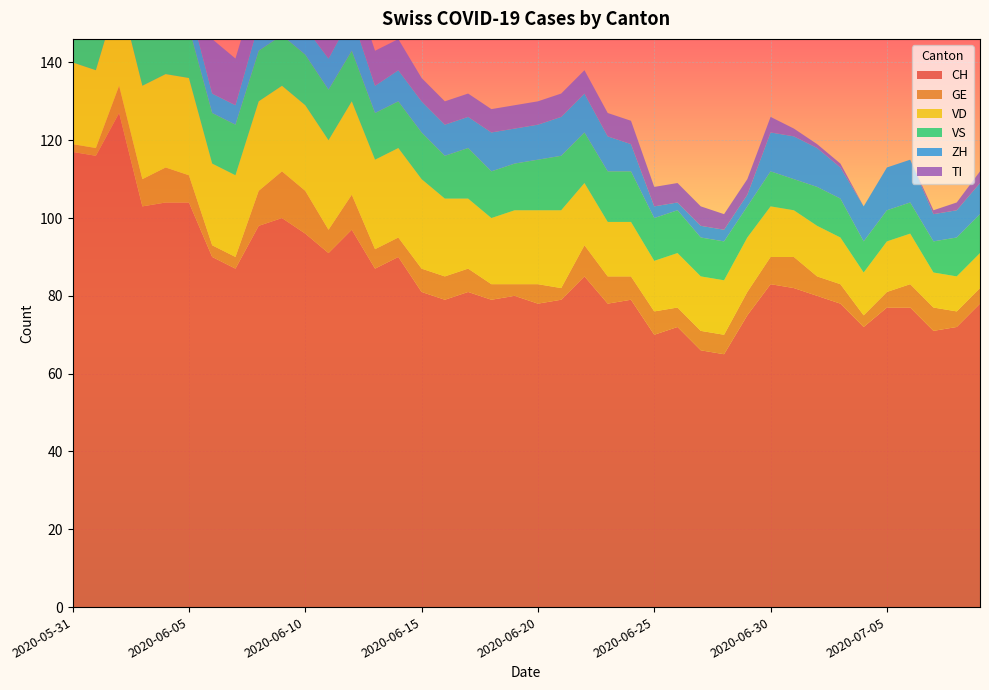

Reading left to right, extract all data points from this chart.

CH: 117	116	127	103	104	104	90	87	98	100	96	91	97	87	90	81	79	81	79	80	78	79	85	78	79	70	72	66	65	75	83	82	80	78	72	77	77	71	72	78
GE: 2	2	7	7	9	7	3	3	9	12	11	6	9	5	5	6	6	6	4	3	5	3	8	7	6	6	5	5	5	6	7	8	5	5	3	4	6	6	4	4
VD: 21	20	24	24	24	25	21	21	23	22	22	23	24	23	23	23	20	18	17	19	19	20	16	14	14	13	14	14	14	14	13	12	13	12	11	13	13	9	9	9
VS: 11	13	13	12	13	13	13	13	13	13	13	13	13	12	12	12	11	13	12	12	13	14	13	13	13	11	11	10	10	8	9	8	10	10	8	8	8	8	10	10
ZH: 8	8	10	4	4	6	5	5	7	6	7	8	9	7	8	8	8	8	10	9	9	10	10	9	7	3	2	3	3	3	10	11	10	8	9	11	11	7	7	8
TI: 29	27	25	19	17	16	14	12	11	11	10	10	9	9	8	6	6	6	6	6	6	6	6	6	6	5	5	5	4	4	4	2	1	1	0	0	0	1	2	3